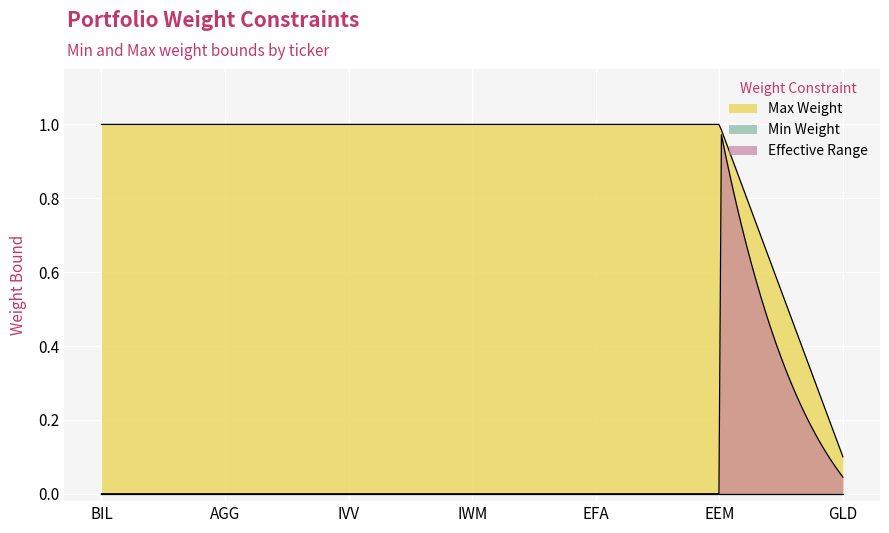

The value of max_weight at 5 is 1.0. True or false?

True